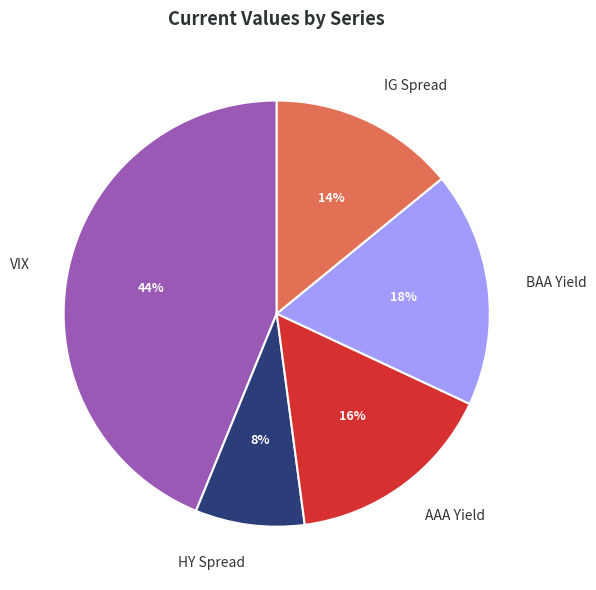

Do IG Spread and BAA Yield together represent more than half of the pie?

No